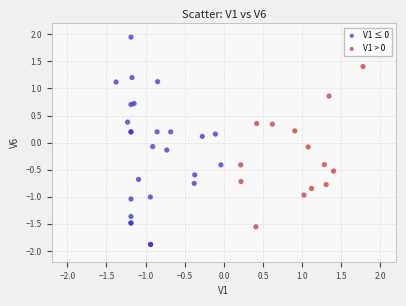

Which series has the largest Y range (max minus min)?

V1 ≤ 0